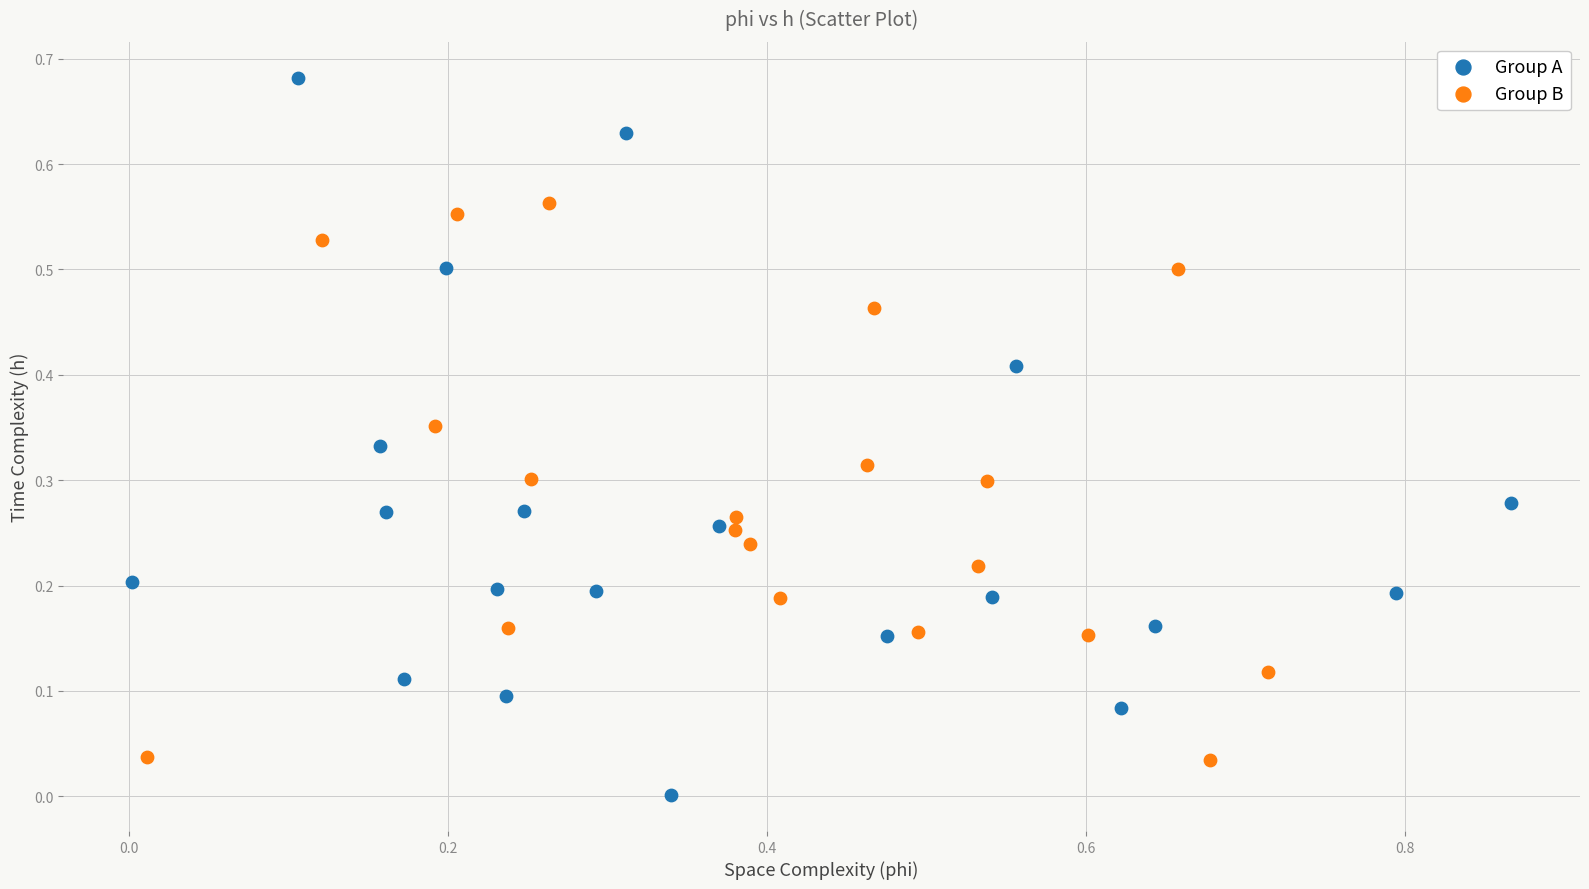

Which series reaches the minimum Y coordinate?

Group A